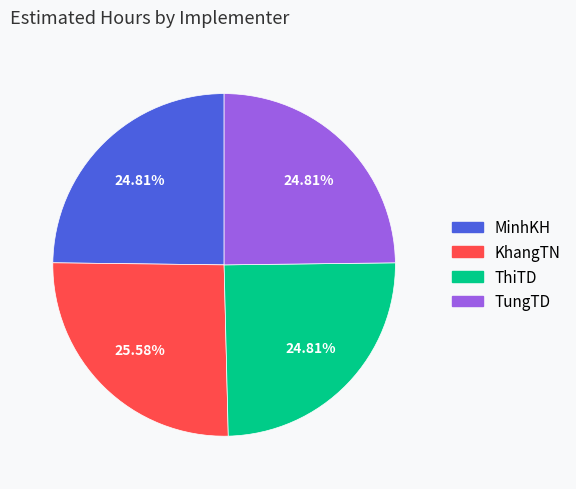

What is the ratio of the value at TungTD to the value at MinhKH?

1.0